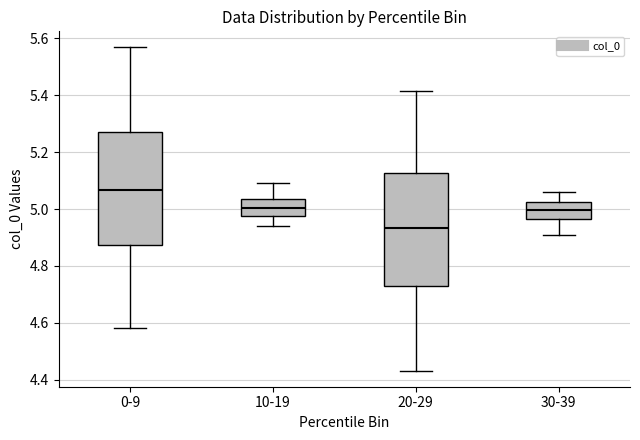

Which box has the lowest median line?

20-29